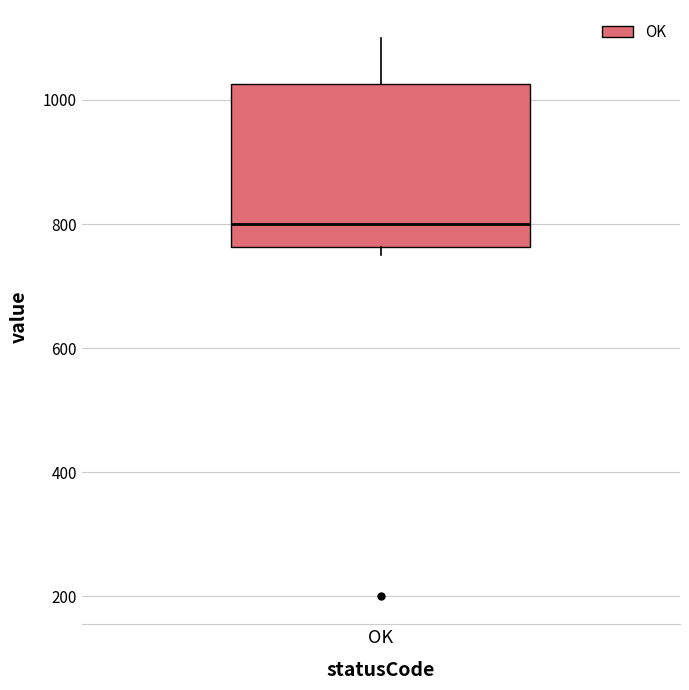

Where does the upper whisker of the box for OK end on the y-axis? The values are not printed on the chart, so give them approximately, as read against the axis.

1100